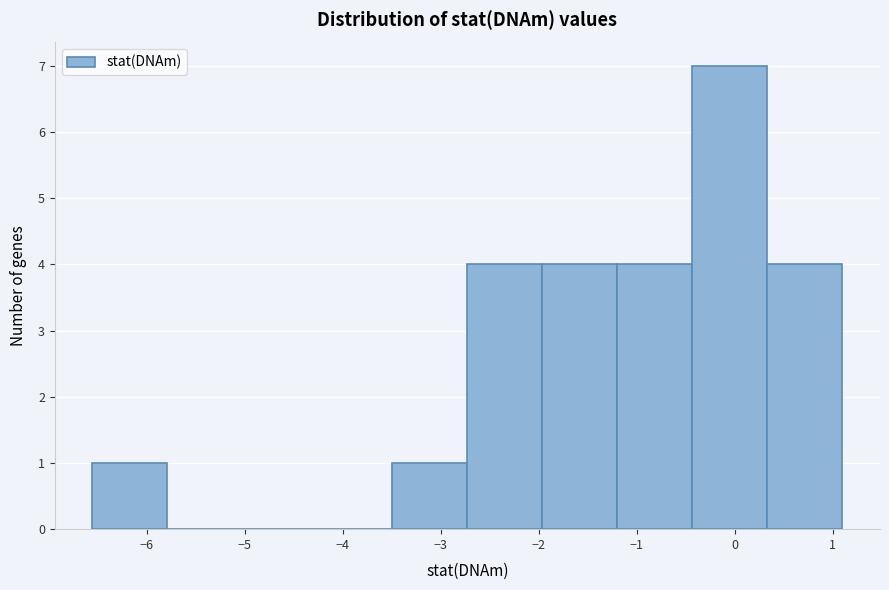

How tall is the bar that spans -3.5 to -2.7 on the x-axis? Neither the bar edges nor the heights are printed on the chart, so give them approximately, as read against the axes.

1